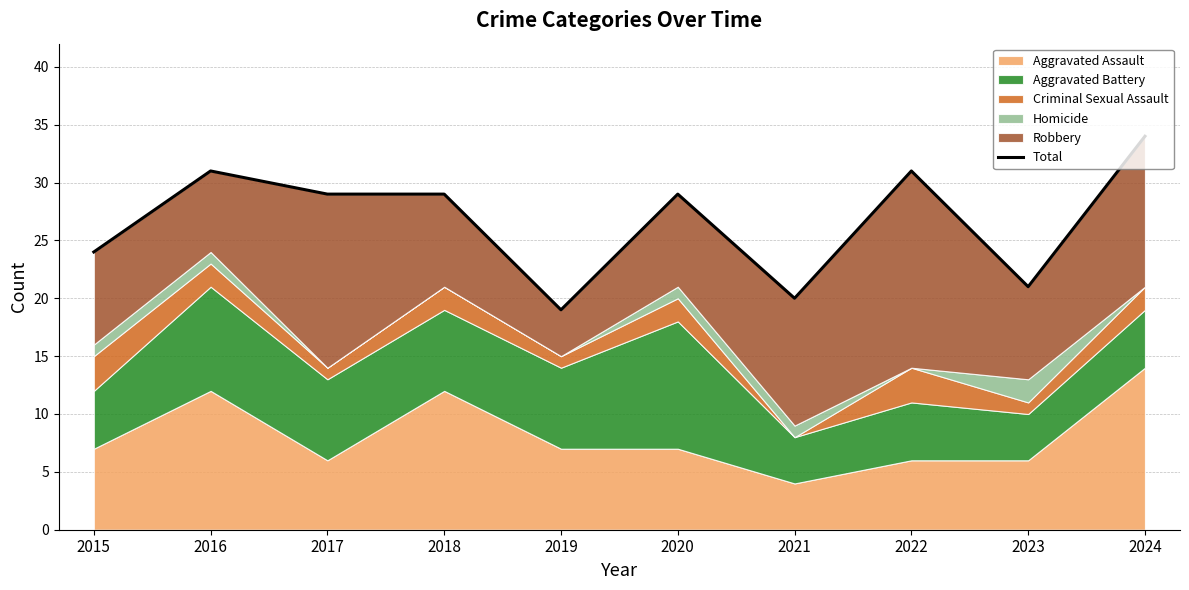

Which label corresponds to the largest value in the chart?

2024